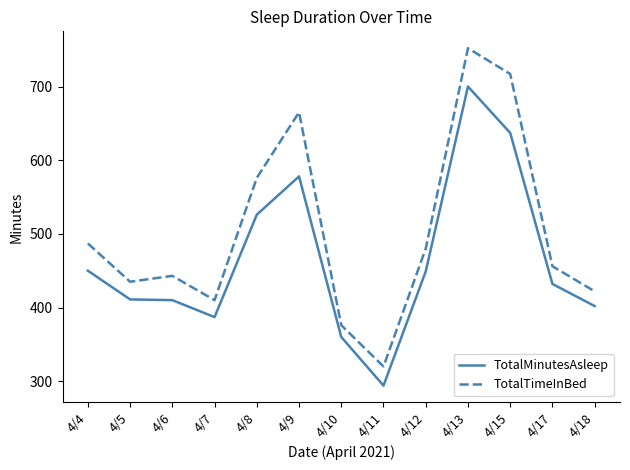

What is the total value across all series at 4/17?

888